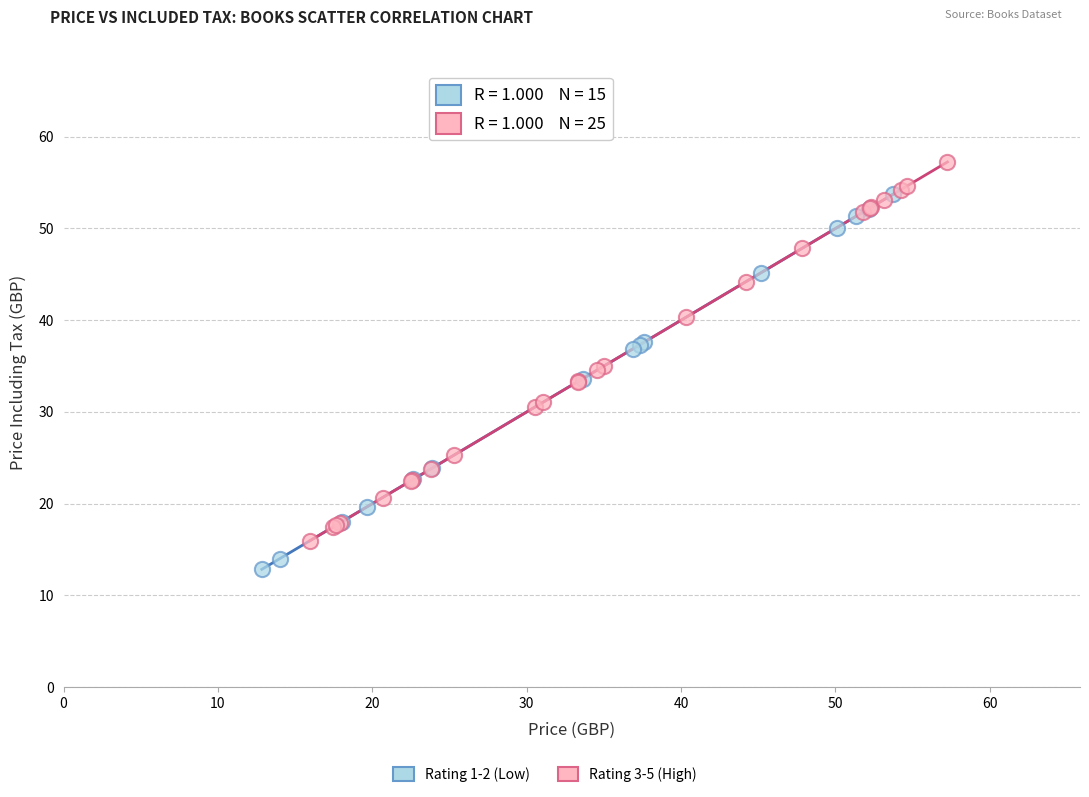

Which series reaches the maximum Y coordinate?

Rating 3-5 (High)